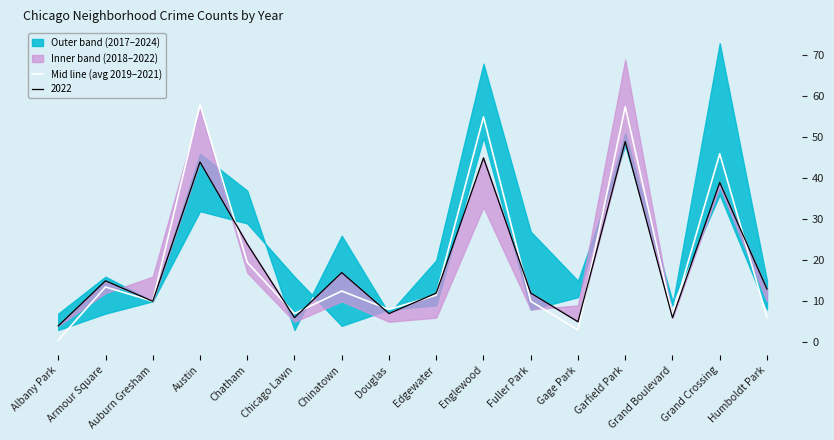

What is the sum of all values?

324.5